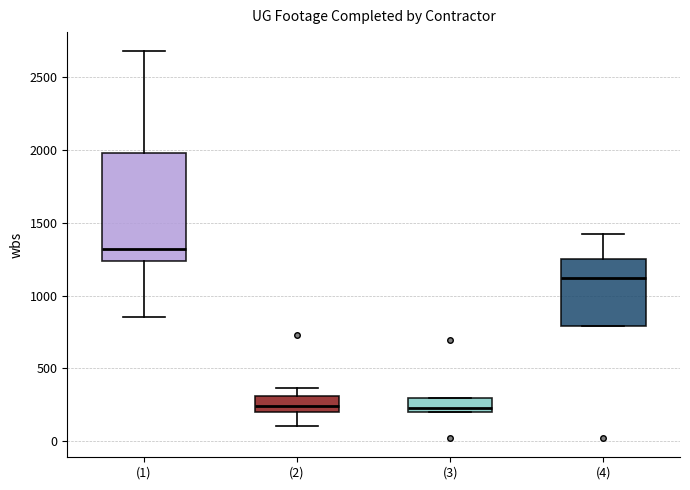

Where is the upper edge of the box for (3) on the y-axis? The values are not printed on the chart, so give them approximately, as read against the axis.

300